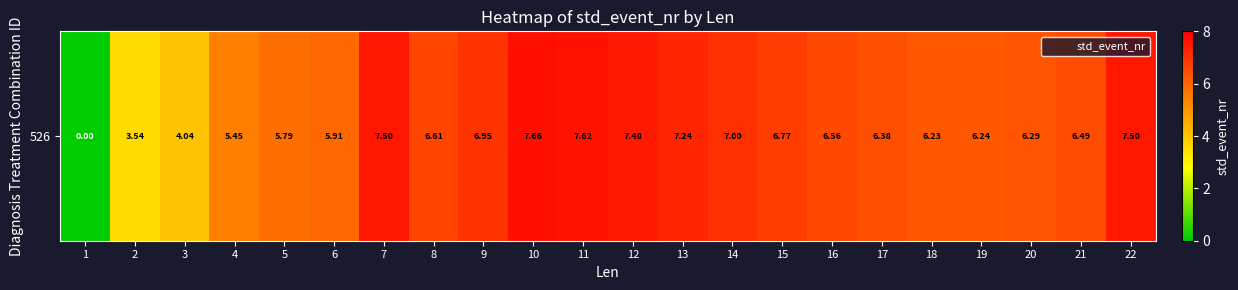

How many values are above zero?

21